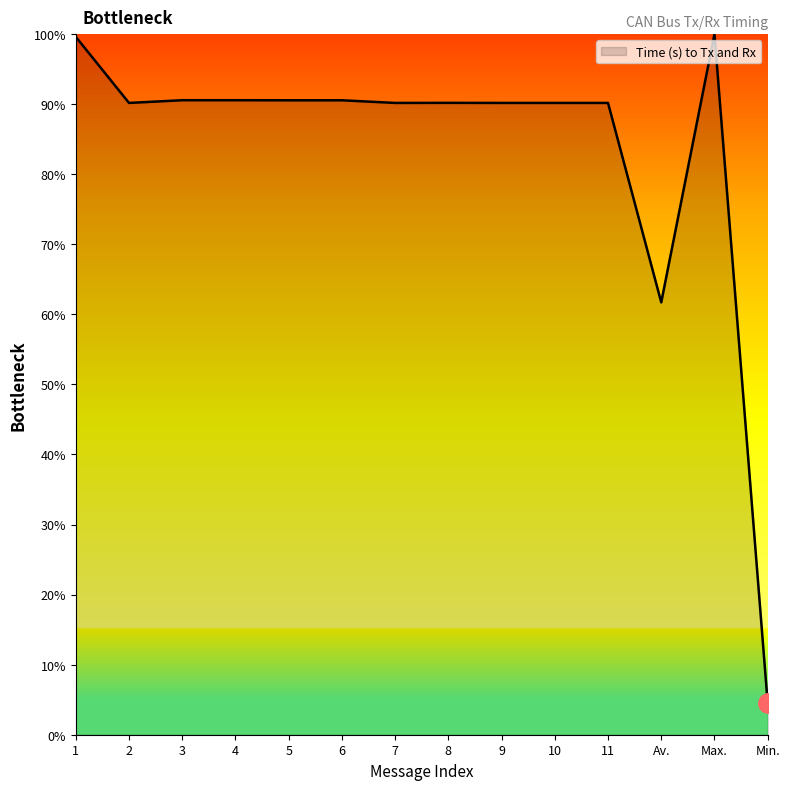

How many series are shown in this chart?

1